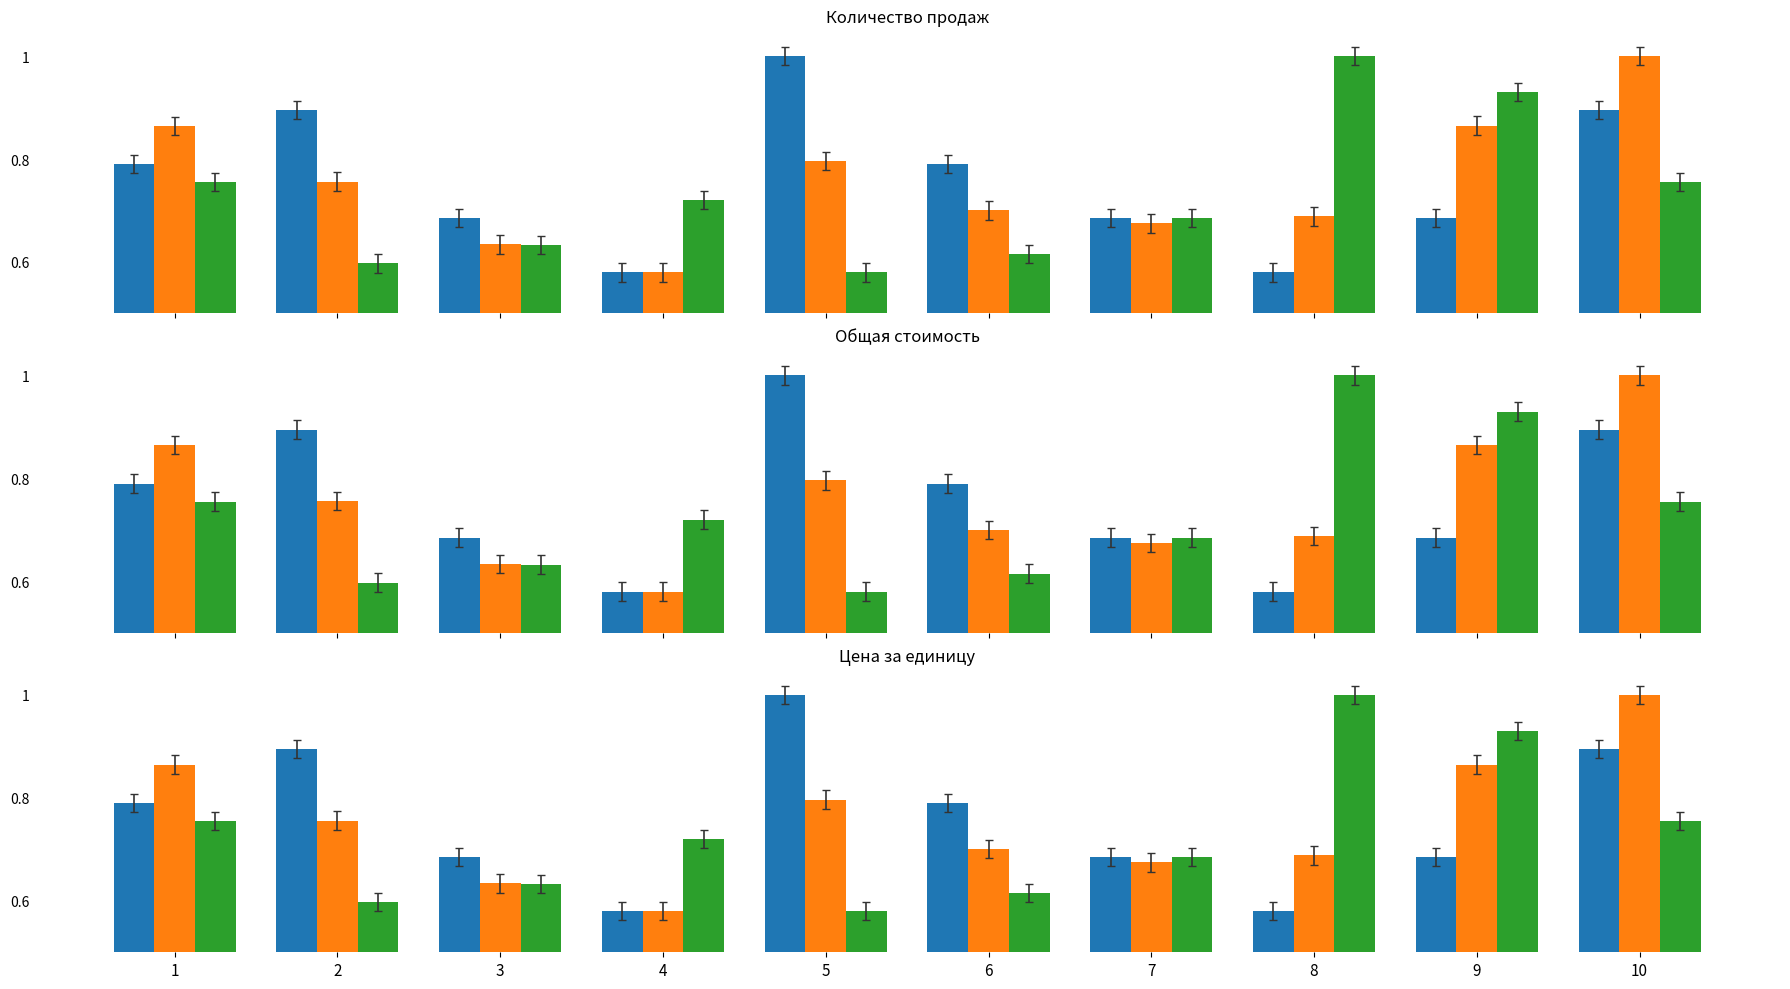

What is the difference between the Цена за единицу values at 10 and 7?

0.1